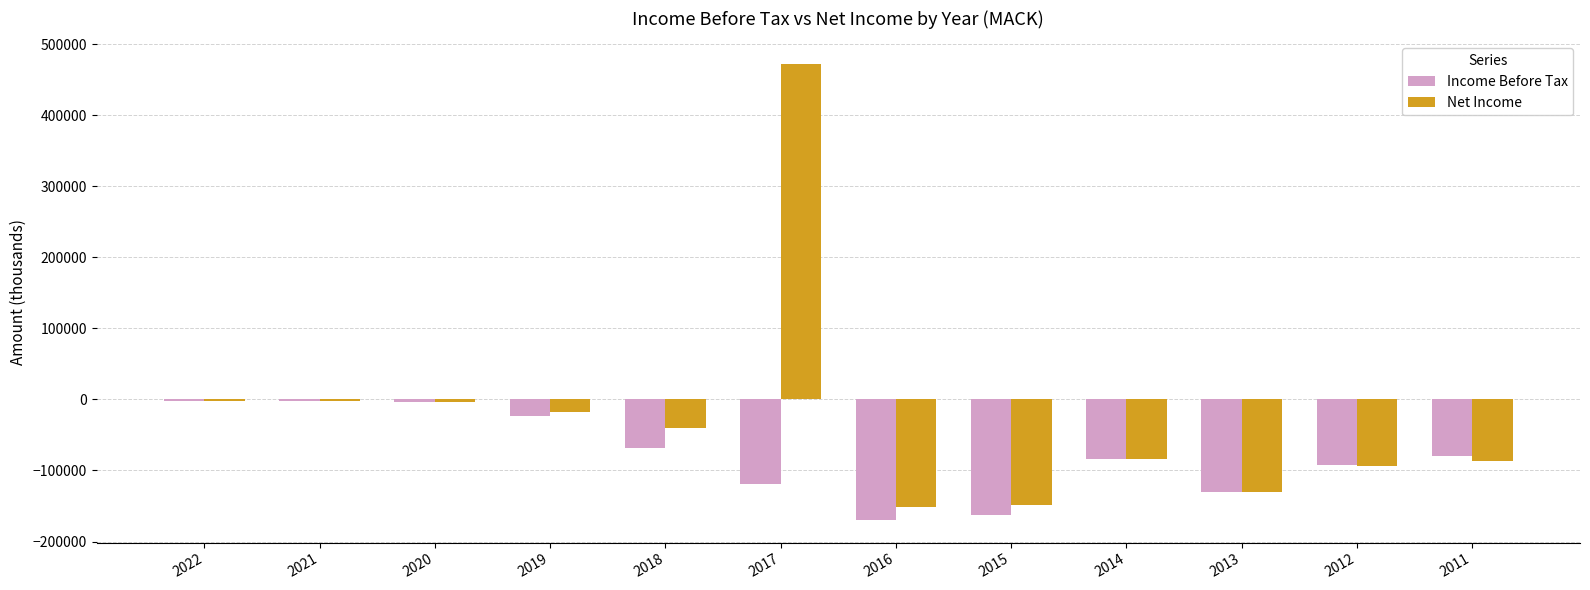

Which series has the largest total across all categories?

Net Income